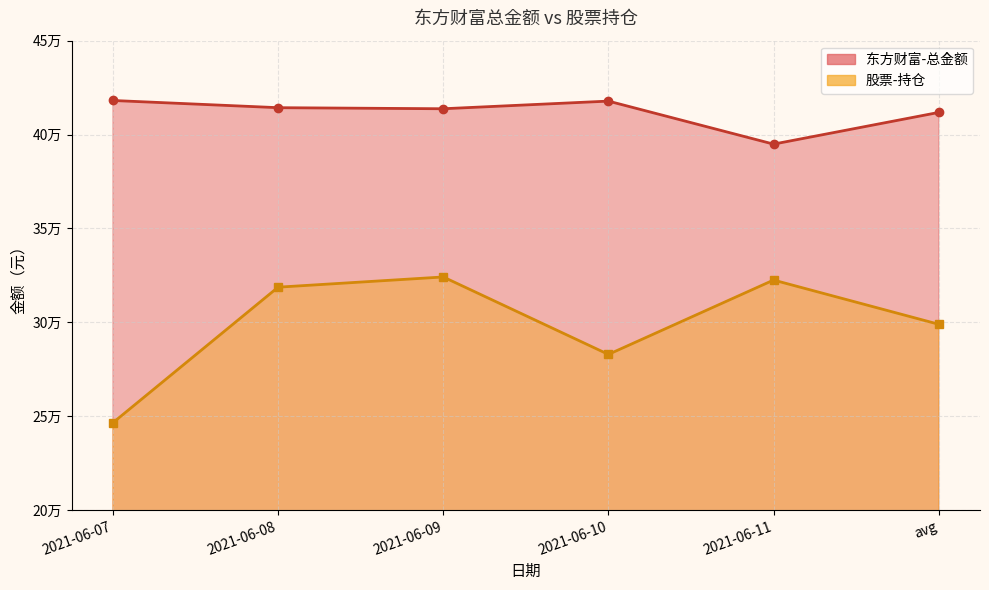

Is it true that 东方财富-总金额 equals 267490.7 at 2021-06-08?

False